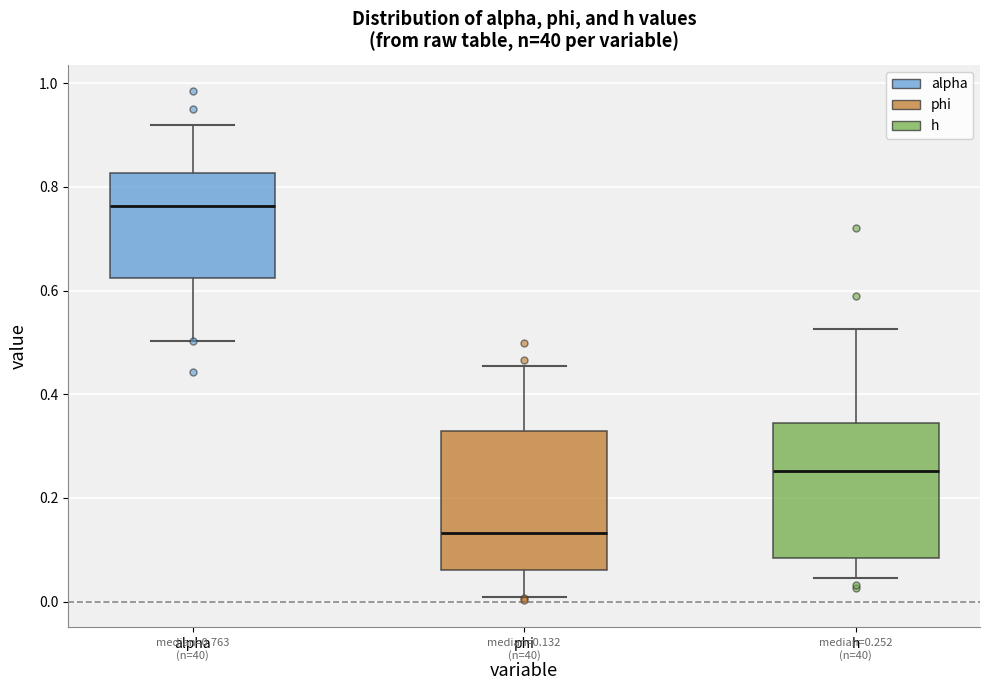

Which box's median line is the highest?

alpha